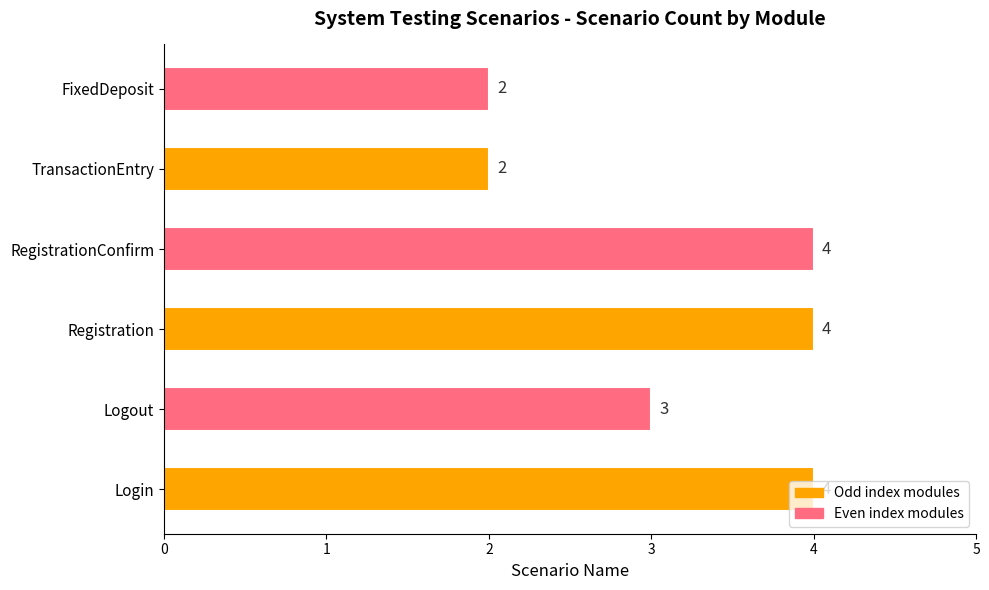

Does the chart contain any negative values?

No